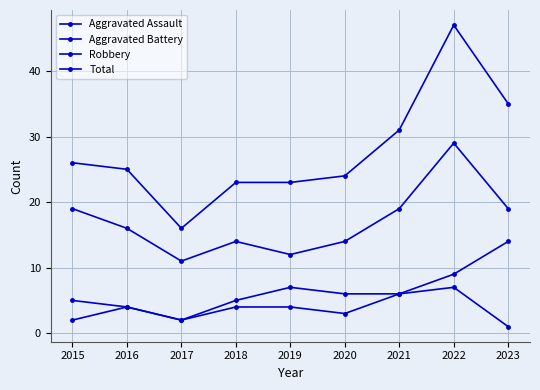

The value of Aggravated Battery at 2022 is 9. True or false?

True